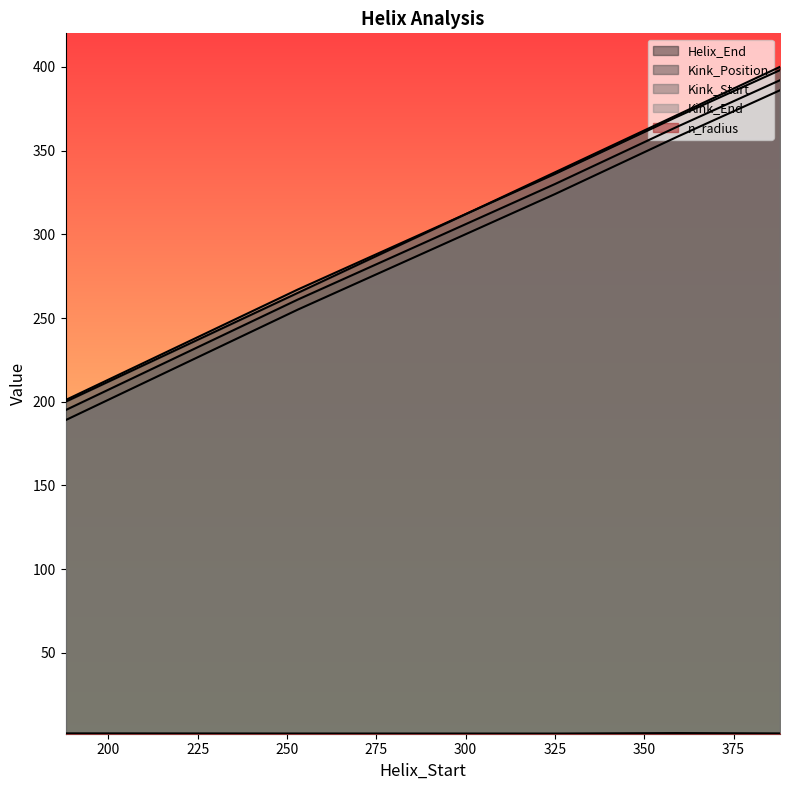

Which category has the highest value in the Helix_End series?

388